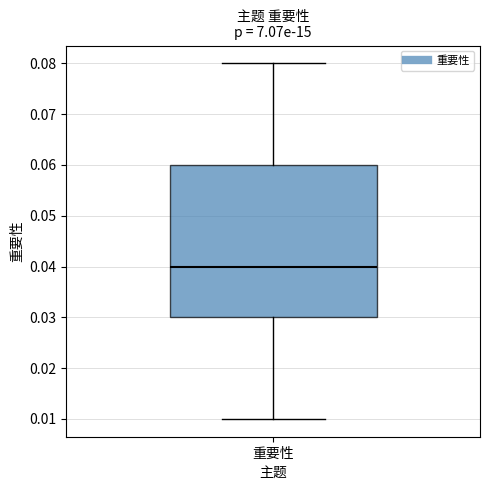

Read this box plot against the y-axis: the position of the median line, the range covered by the box, and the ends of both whiskers. The values are not printed on the chart, so give them approximately, as read against the axis.

median 0.04, box 0.03 to 0.06, whiskers 0.01 to 0.08